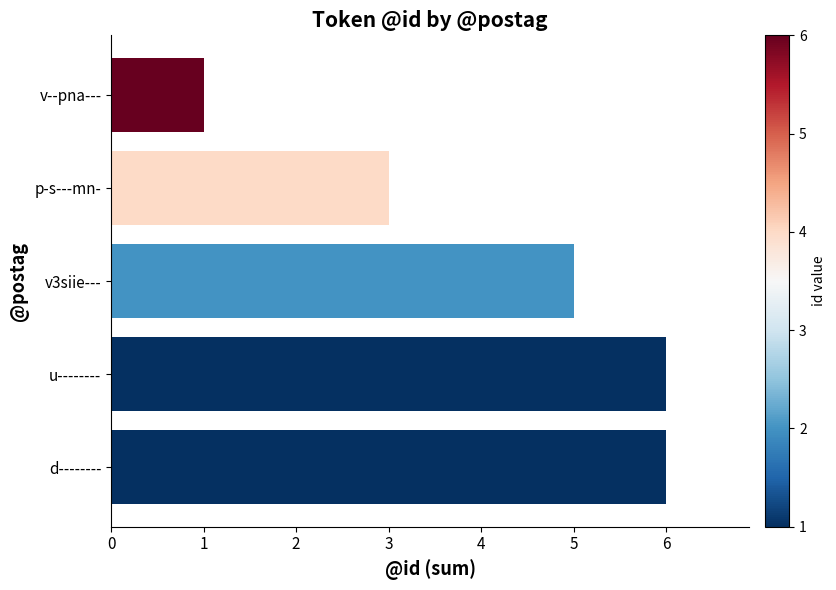

What is the sum of all values?

21